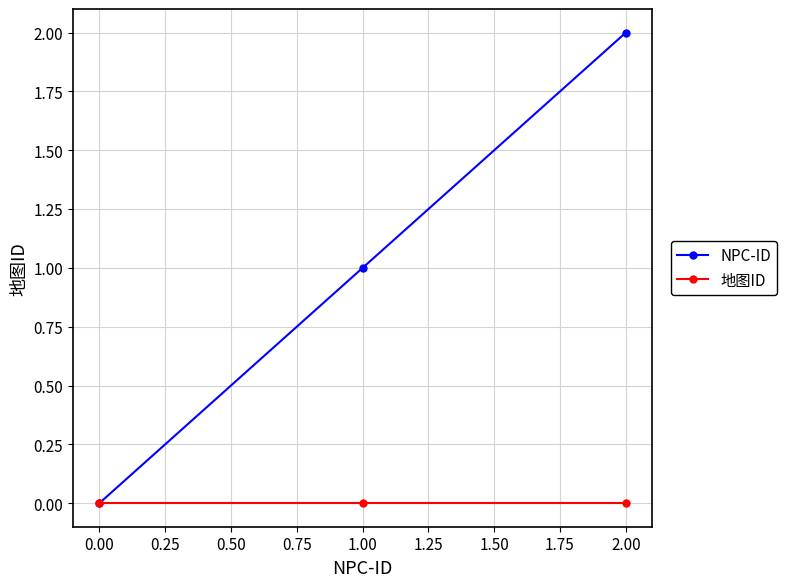

What is the average value of the NPC-ID series?

1